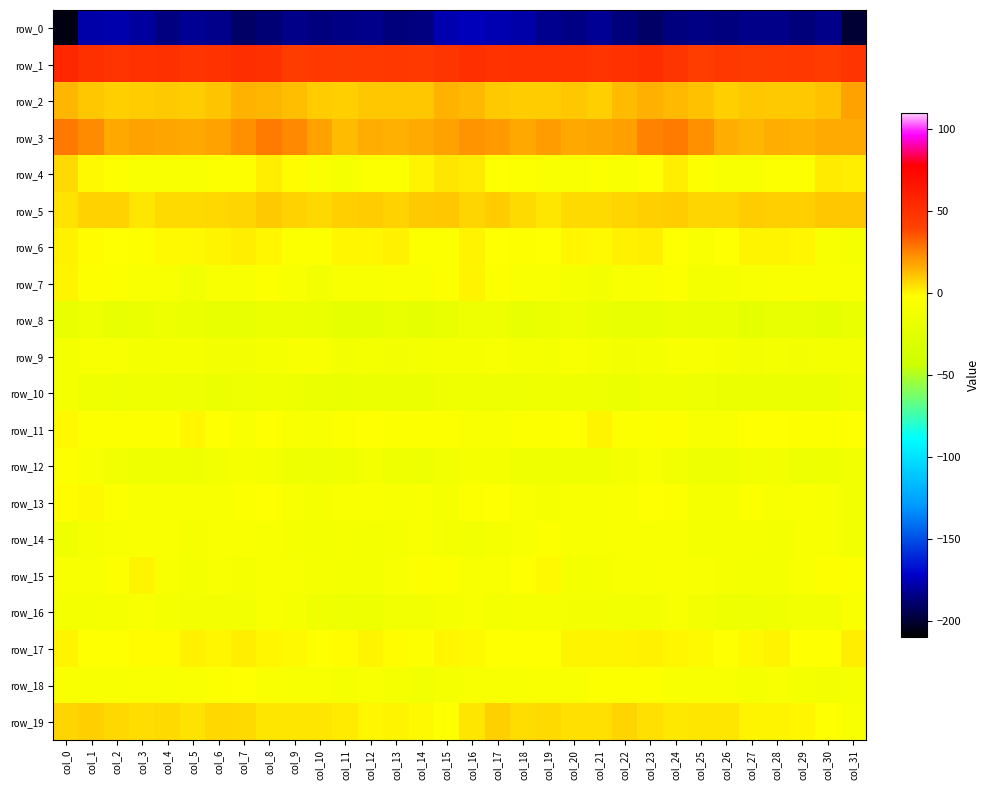

At col_30, list the series in order from smallest to largest.

row_0, row_8, row_10, row_12, row_16, row_18, row_9, row_6, row_14, row_13, row_7, row_11, row_15, row_17, row_19, row_4, row_5, row_2, row_3, row_1